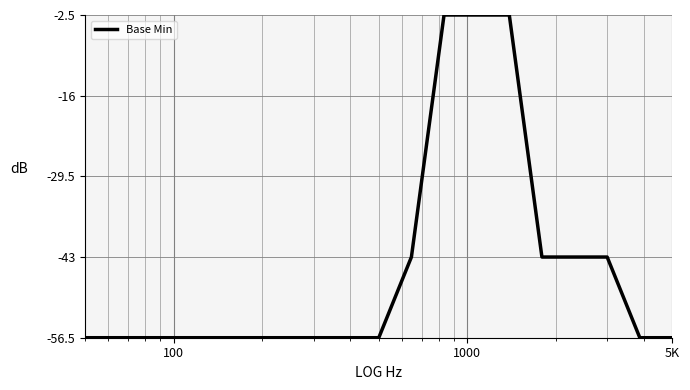

What is the sum of all values?

-857.5